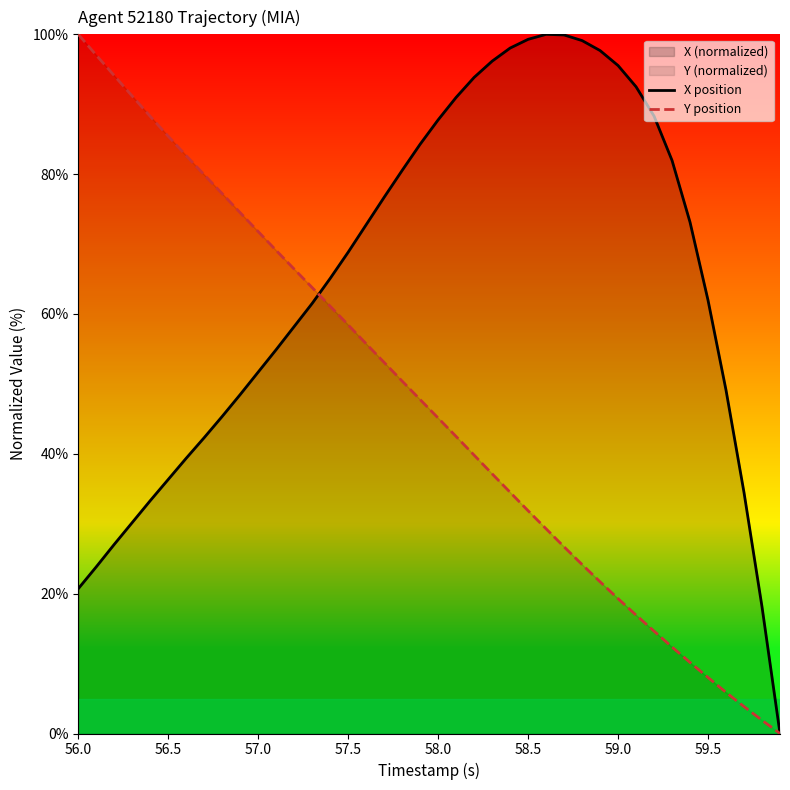

What is the value of the X position point at the 5th from the left?

33.3